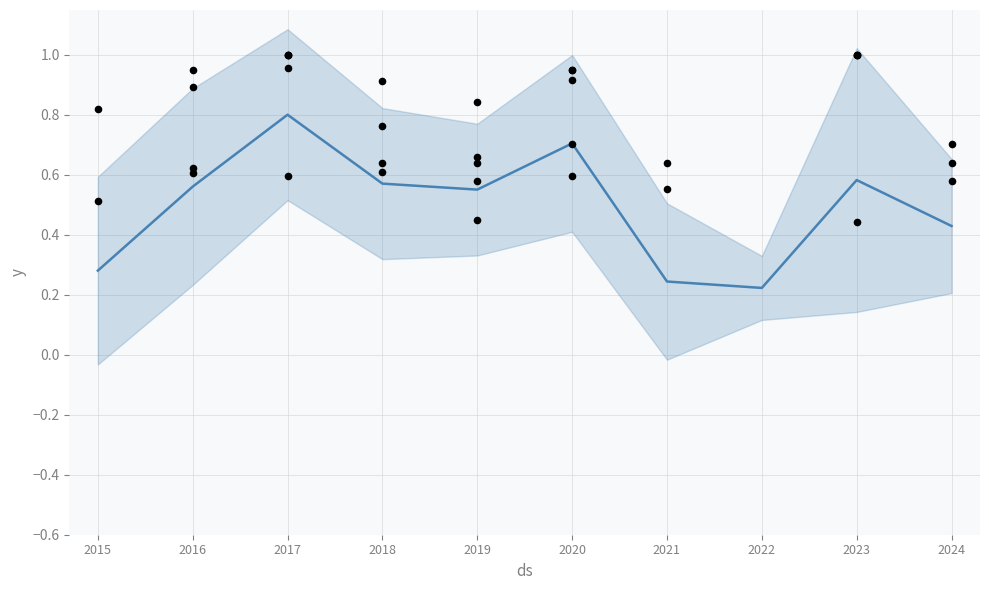

What is the change in value from 2020 to 2022?

-0.5